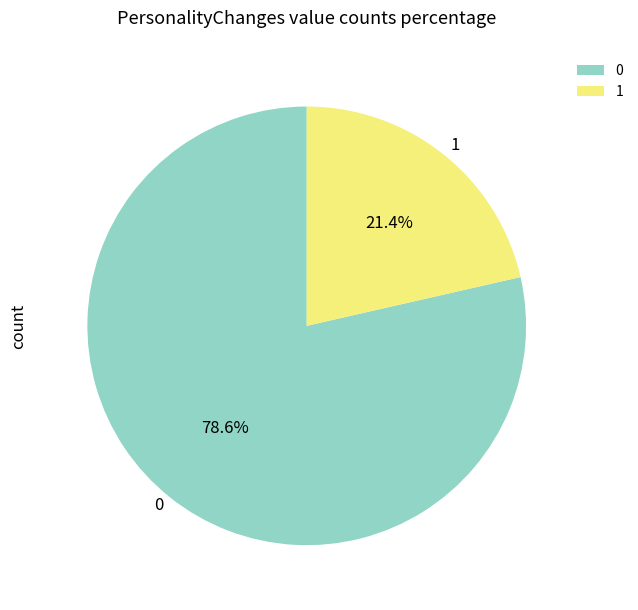

Combined, what portion of the pie is 1 and 0?

100.0%